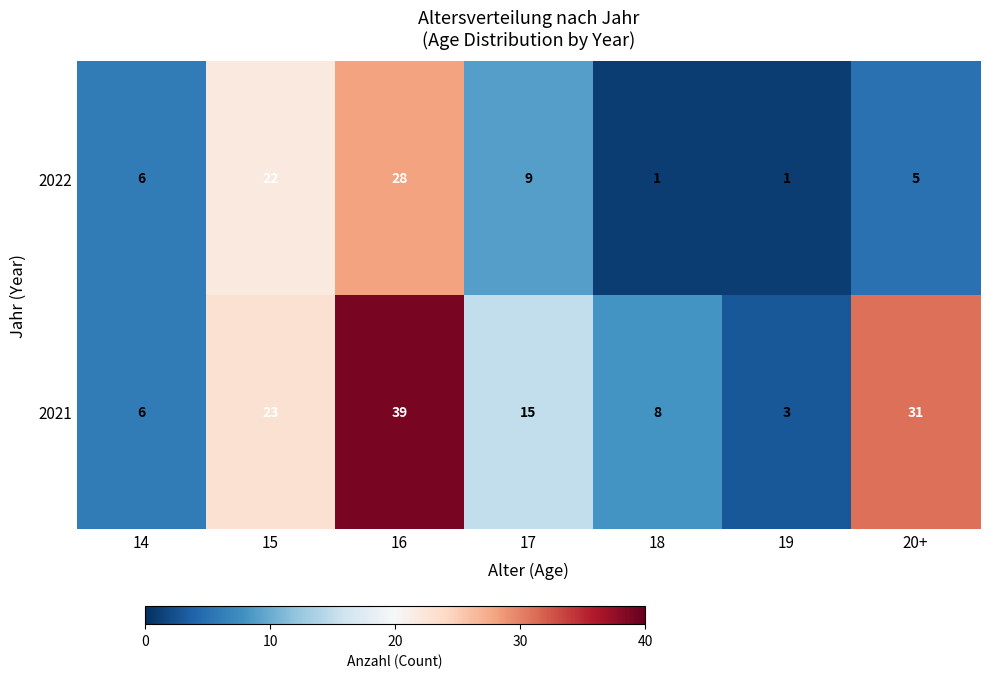

How many values in the 2022 series are below 6?

3